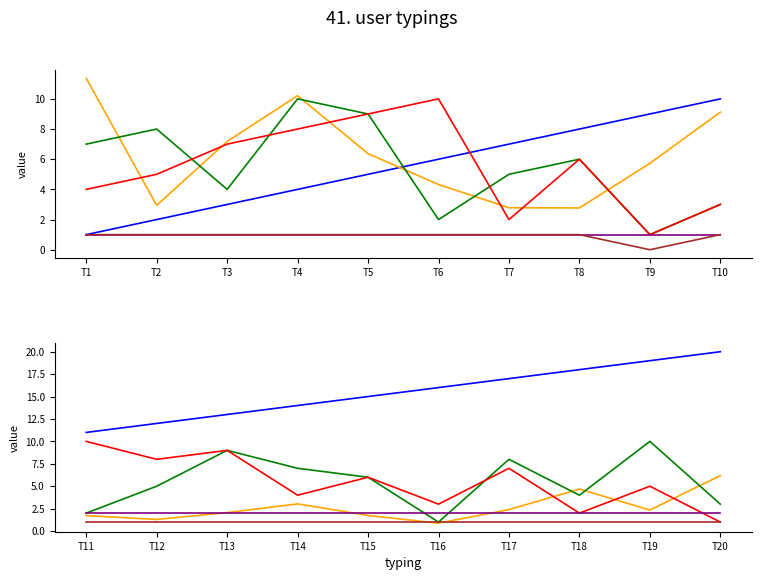

What is the average value of the correctness series?

1.0